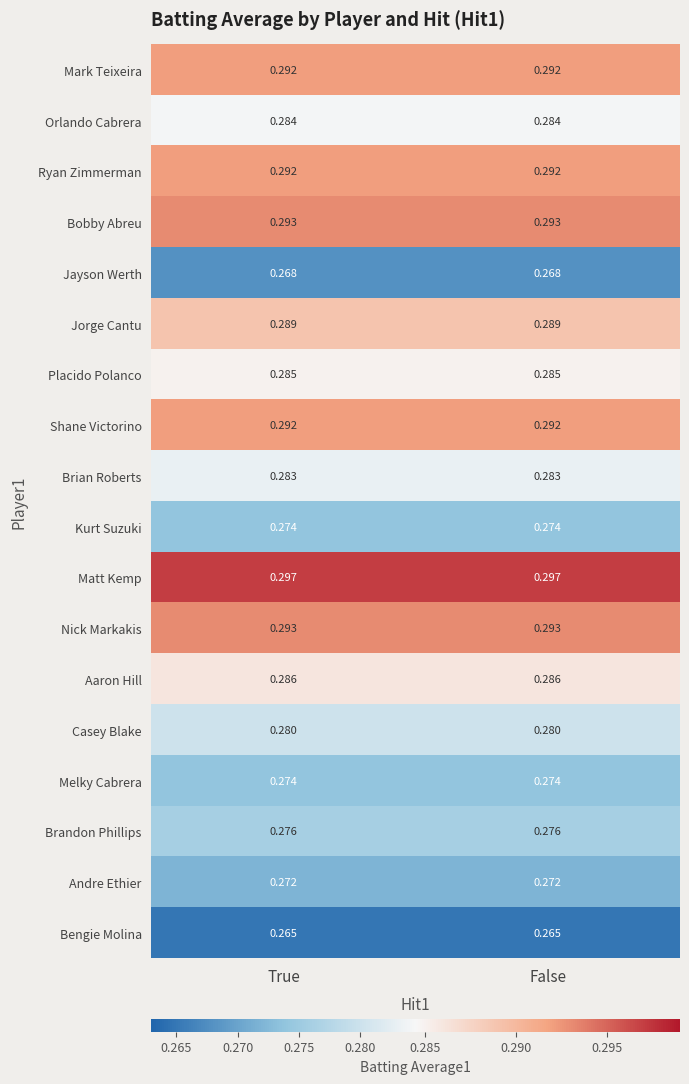

Is the value of Ryan Zimmerman at True greater than the value of Aaron Hill at True?

Yes